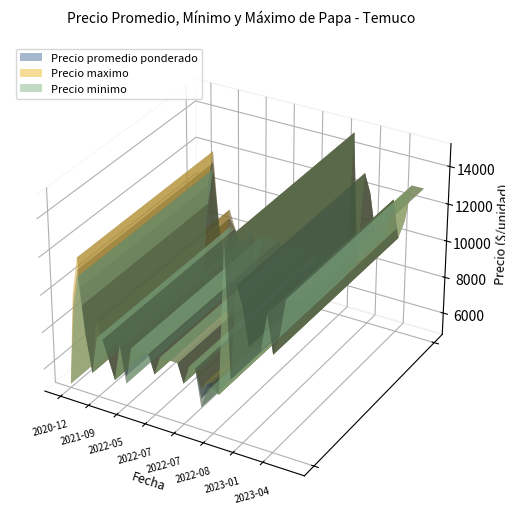

Reading right to left, extract all data points from this chart.

Precio promedio ponderado: 2021-09-28=7000	2021-09-28=8000	2021-09-28=8500	2022-07-19=8000	2023-02-23=10000	2023-02-23=10000	2023-04-25=11000	2023-04-25=10000	2023-04-25=12000	2022-12-13=13000	2022-07-25=8000	2022-07-25=7000	2022-07-25=8000	2022-08-26=7250	2022-08-26=7286	2022-08-26=6500	2022-08-26=8000	2023-06-19=13000	2023-06-19=13000	2023-06-19=13000	2020-12-03=9514	2020-12-03=5000	2022-11-16=8000	2022-11-16=15000	2022-11-16=7000	2022-05-17=6417	2022-05-17=8000	2022-05-17=6000	2022-07-11=8000	2022-07-11=8000	2022-07-11=7000	2022-07-11=8000	2022-07-05=8000	2023-04-19=10000	2021-01-04=11357	2022-05-25=8000	2022-05-25=8000	2021-03-12=6000	2021-03-12=8000	2023-01-30=12000
Precio minimo: 2021-09-28=7000	2021-09-28=8000	2021-09-28=8000	2022-07-19=8000	2023-02-23=10000	2023-02-23=10000	2023-04-25=11000	2023-04-25=10000	2023-04-25=12000	2022-12-13=13000	2022-07-25=8000	2022-07-25=7000	2022-07-25=8000	2022-08-26=7000	2022-08-26=7000	2022-08-26=6000	2022-08-26=8000	2023-06-19=13000	2023-06-19=13000	2023-06-19=13000	2020-12-03=9000	2020-12-03=5000	2022-11-16=8000	2022-11-16=15000	2022-11-16=7000	2022-05-17=6000	2022-05-17=8000	2022-05-17=6000	2022-07-11=8000	2022-07-11=8000	2022-07-11=7000	2022-07-11=8000	2022-07-05=8000	2023-04-19=10000	2021-01-04=11000	2022-05-25=8000	2022-05-25=8000	2021-03-12=6000	2021-03-12=8000	2023-01-30=12000
Precio maximo: 2021-09-28=7000	2021-09-28=8000	2021-09-28=9000	2022-07-19=8000	2023-02-23=10000	2023-02-23=10000	2023-04-25=11000	2023-04-25=10000	2023-04-25=12000	2022-12-13=13000	2022-07-25=8000	2022-07-25=7000	2022-07-25=8000	2022-08-26=7500	2022-08-26=7500	2022-08-26=7000	2022-08-26=8000	2023-06-19=13000	2023-06-19=13000	2023-06-19=13000	2020-12-03=10000	2020-12-03=5000	2022-11-16=8000	2022-11-16=15000	2022-11-16=7000	2022-05-17=7000	2022-05-17=8000	2022-05-17=6000	2022-07-11=8000	2022-07-11=8000	2022-07-11=7000	2022-07-11=8000	2022-07-05=8000	2023-04-19=10000	2021-01-04=12000	2022-05-25=8000	2022-05-25=8000	2021-03-12=6000	2021-03-12=8000	2023-01-30=12000